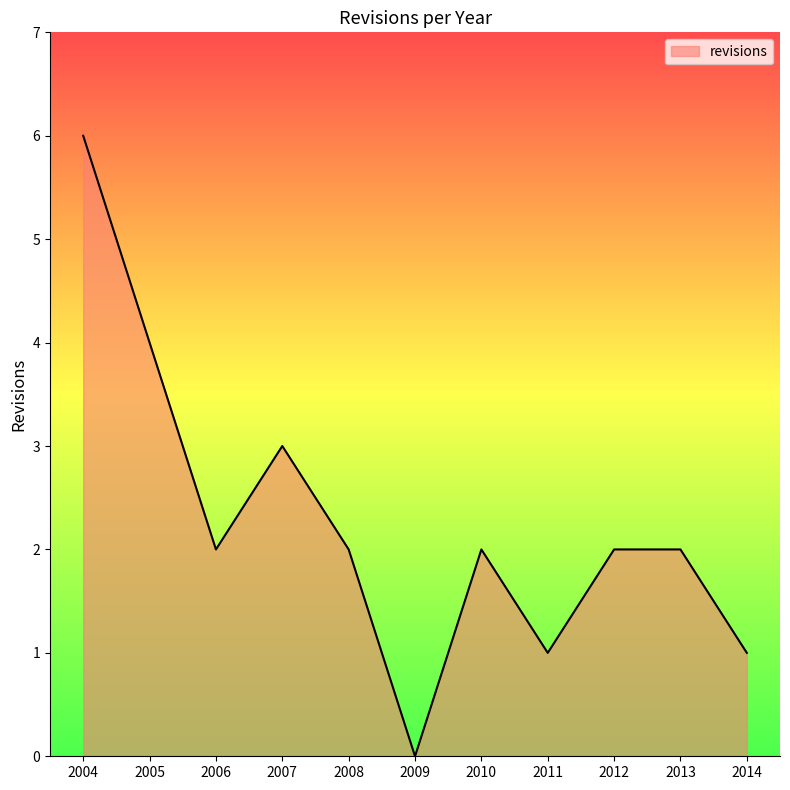

Read the value at 2010.

2